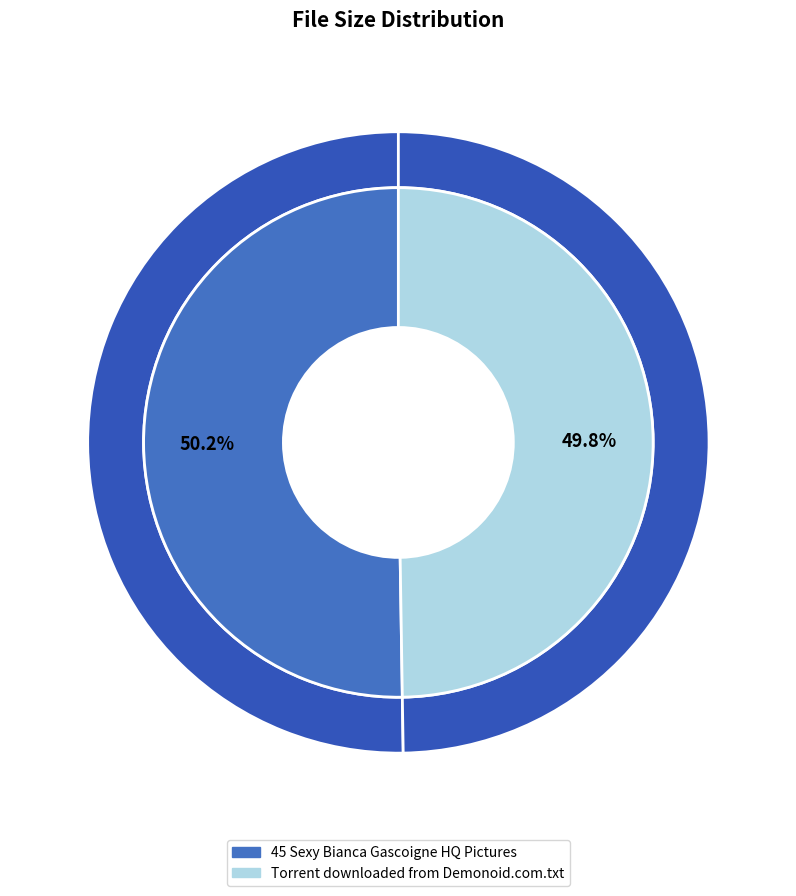

Does any single category account for the majority?

Yes